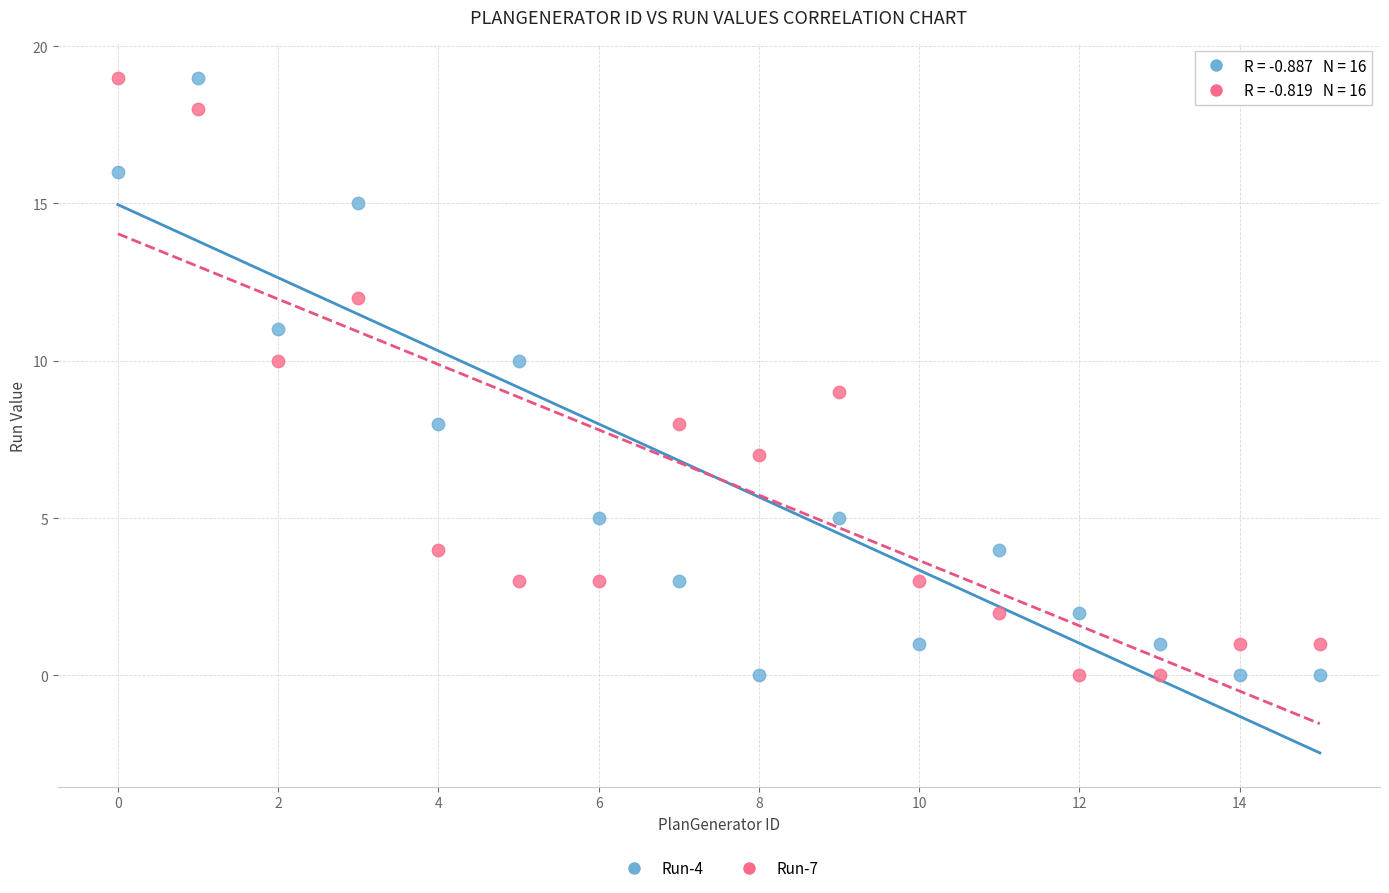

Across all data points, what is the range of Y values (max minus min)?

19